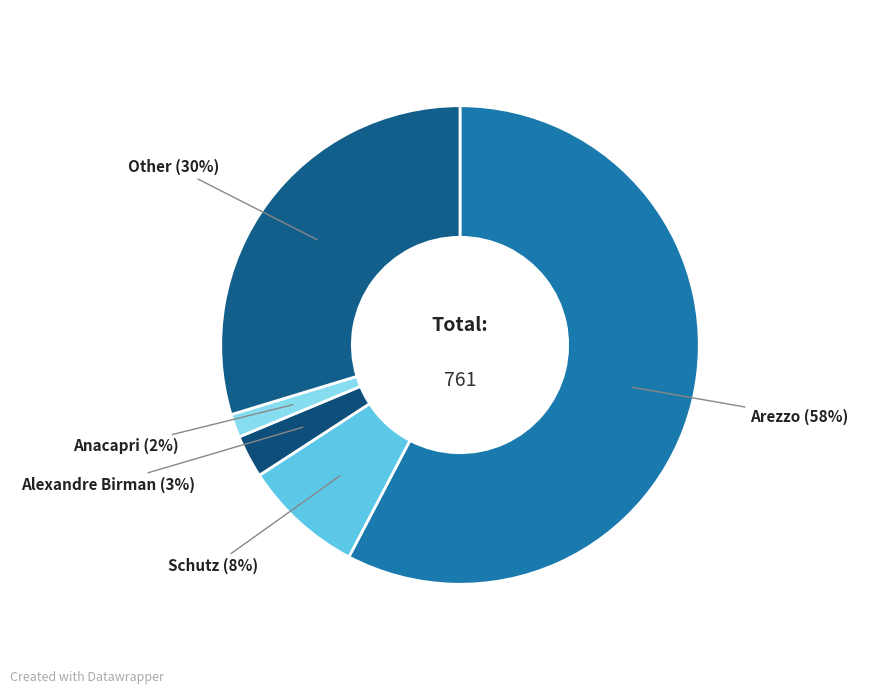

To the nearest percent, what is the combined percentage of Schutz and Alexandre Birman?

11%